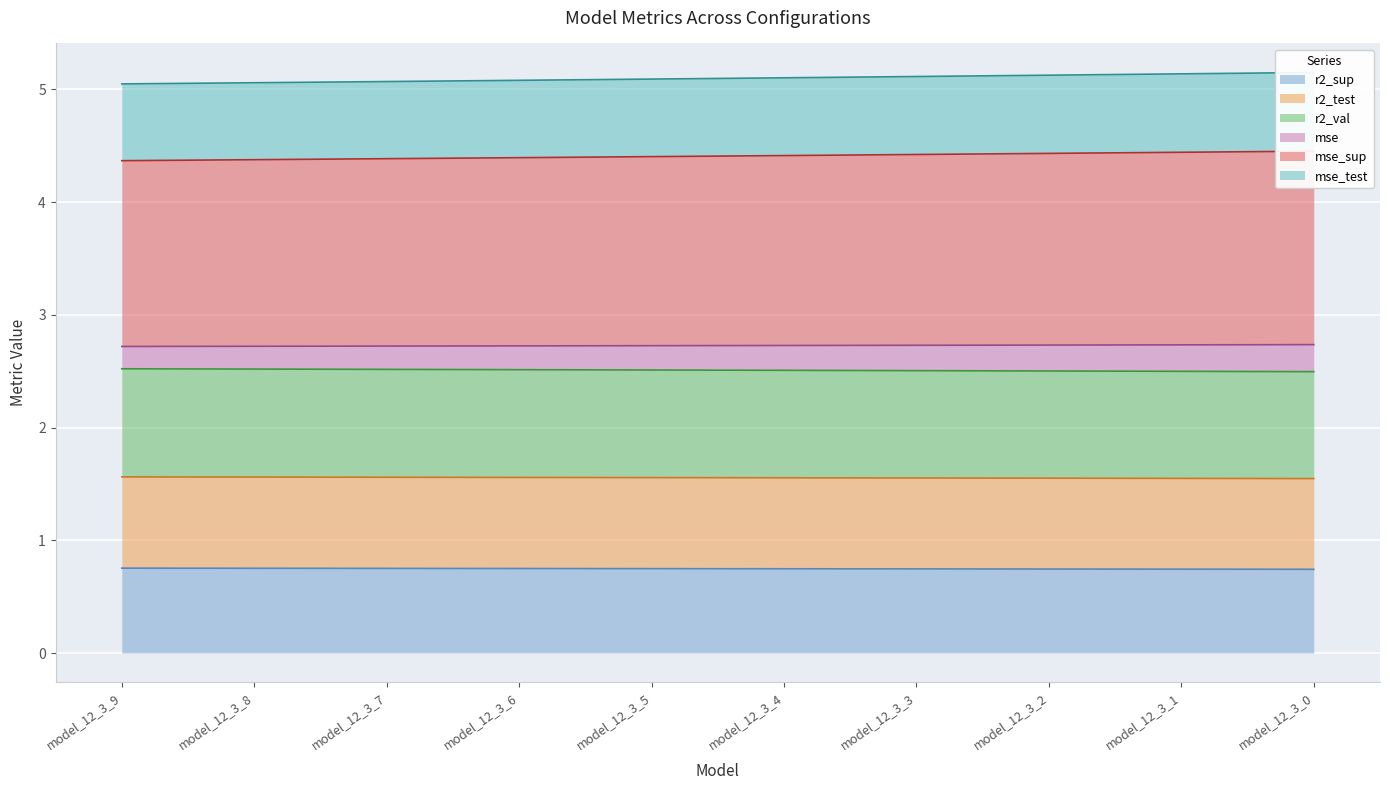

True or false: r2_sup has a value of 0.8 at model_12_3_9.

True